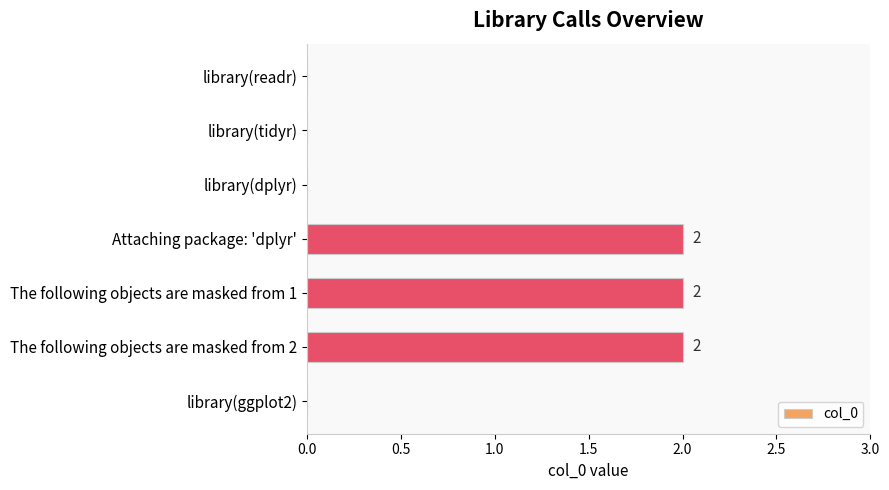

What is the sum of all values?

6